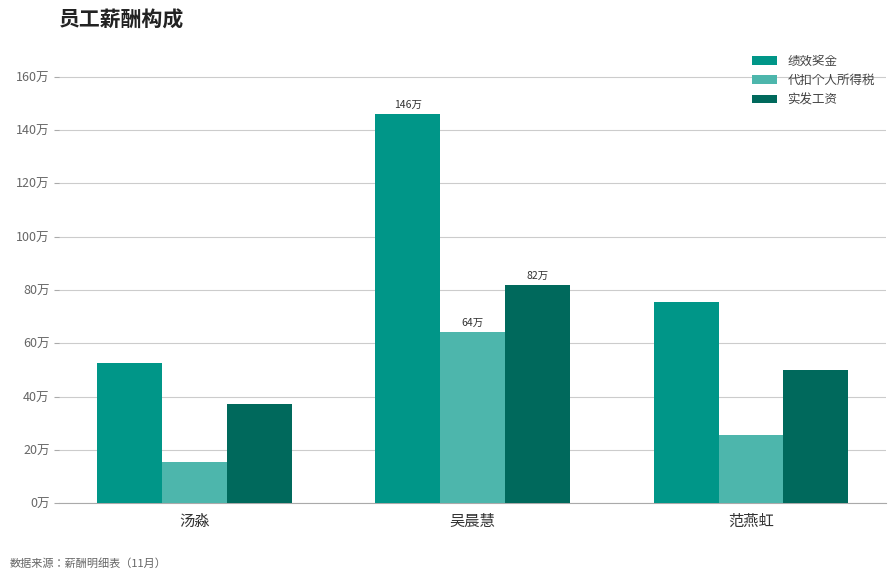

Rank the series at 汤淼 from lowest to highest value.

代扣个人所得税, 实发工资, 绩效奖金